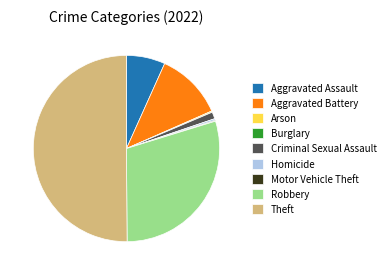

Is it true that Robbery is 30% of the pie?

True